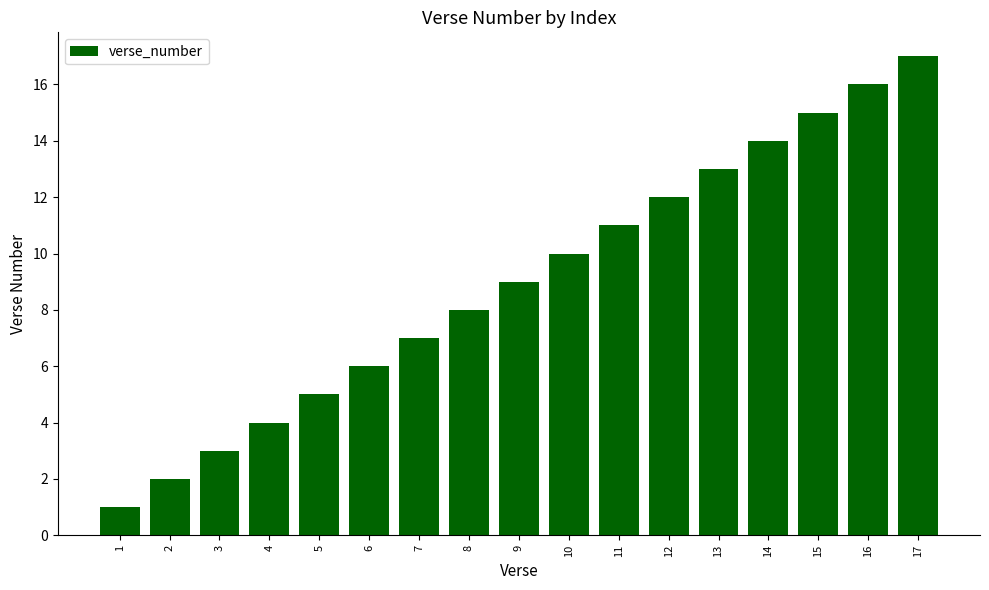

List the labels in order of value, smallest first.

1, 2, 3, 4, 5, 6, 7, 8, 9, 10, 11, 12, 13, 14, 15, 16, 17